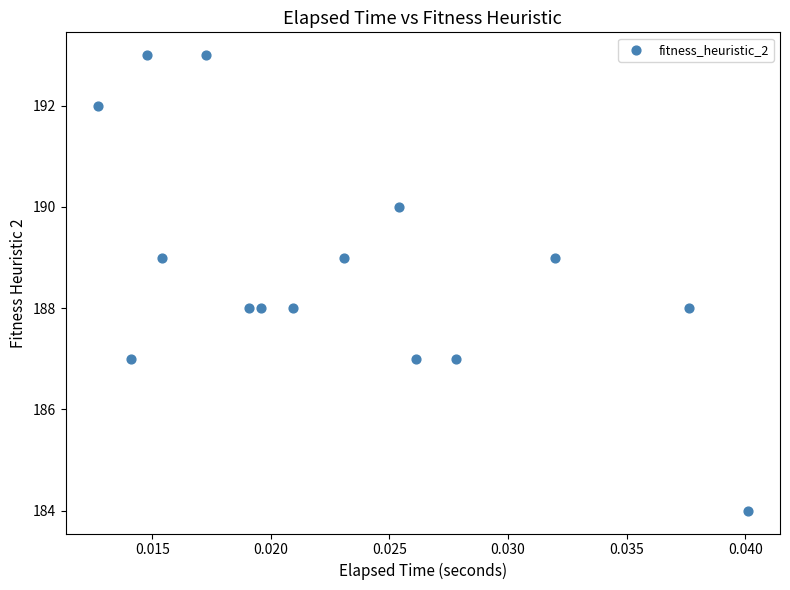

What is the range of Y values (max minus min)?

9